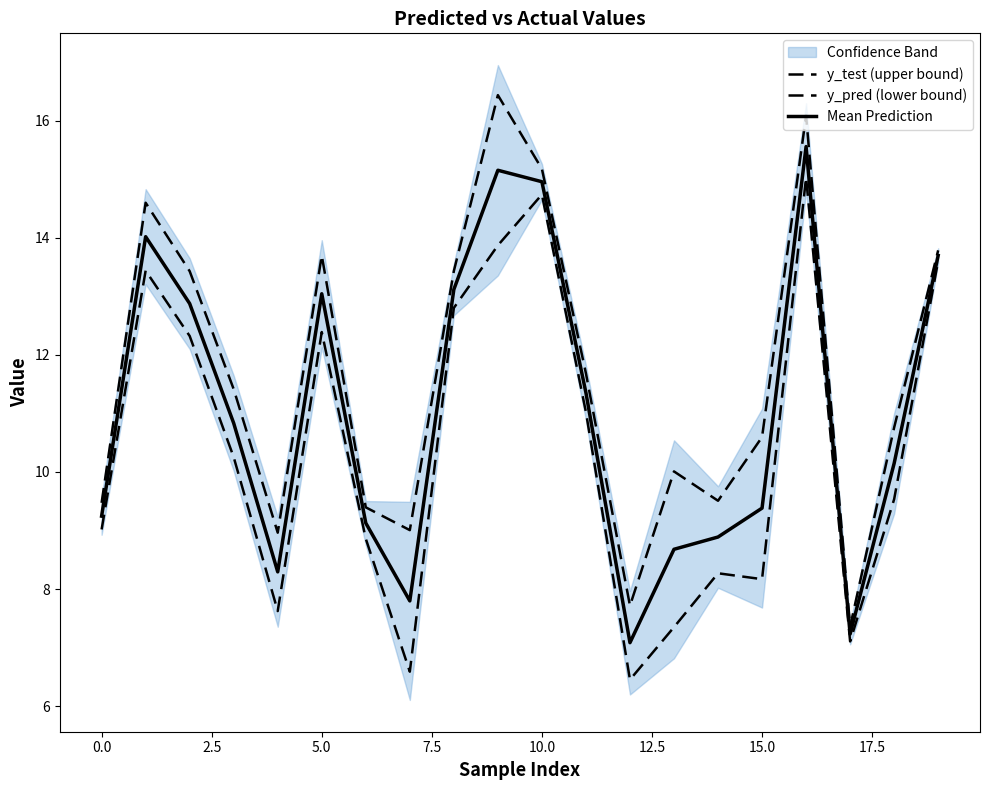

How many data points does each series have?

20